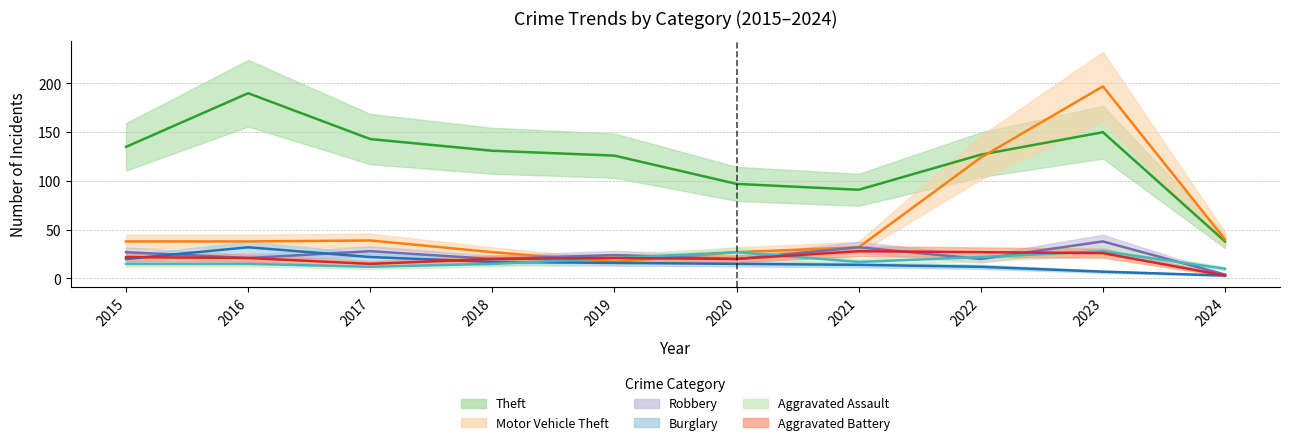

Where does the Theft series first go above 131?

2015